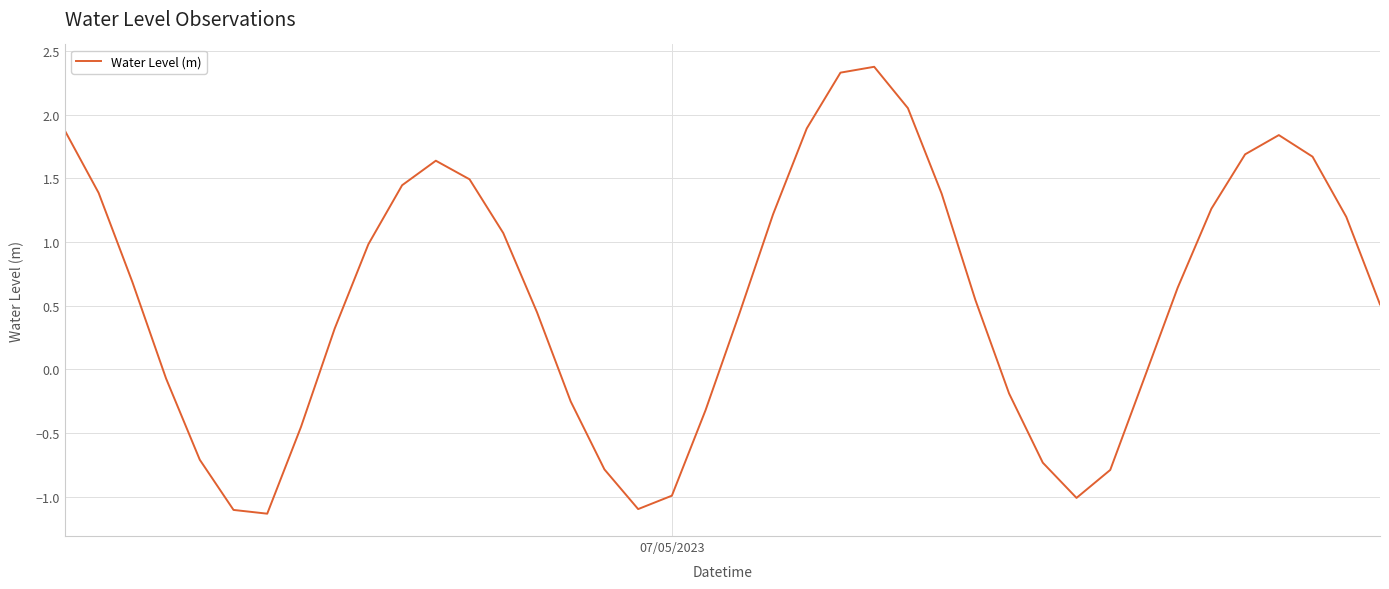

What is the minimum value shown in the chart?

-1.1